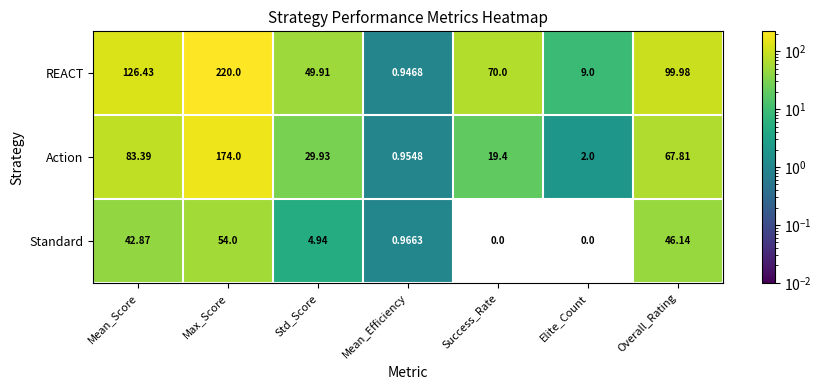

Between Mean_Efficiency and Success_Rate, which series saw the biggest shift?

REACT